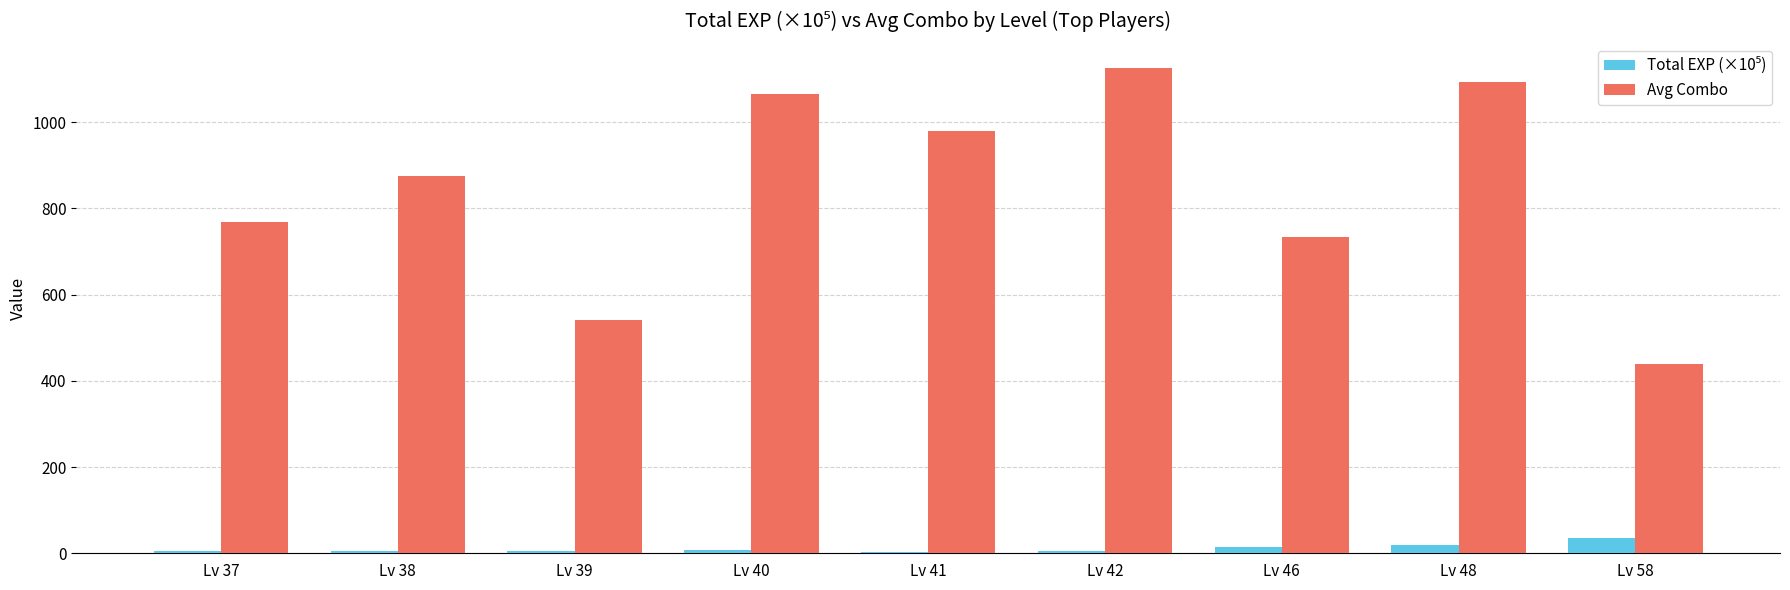

At how many categories does at least one series exceed 798?

5